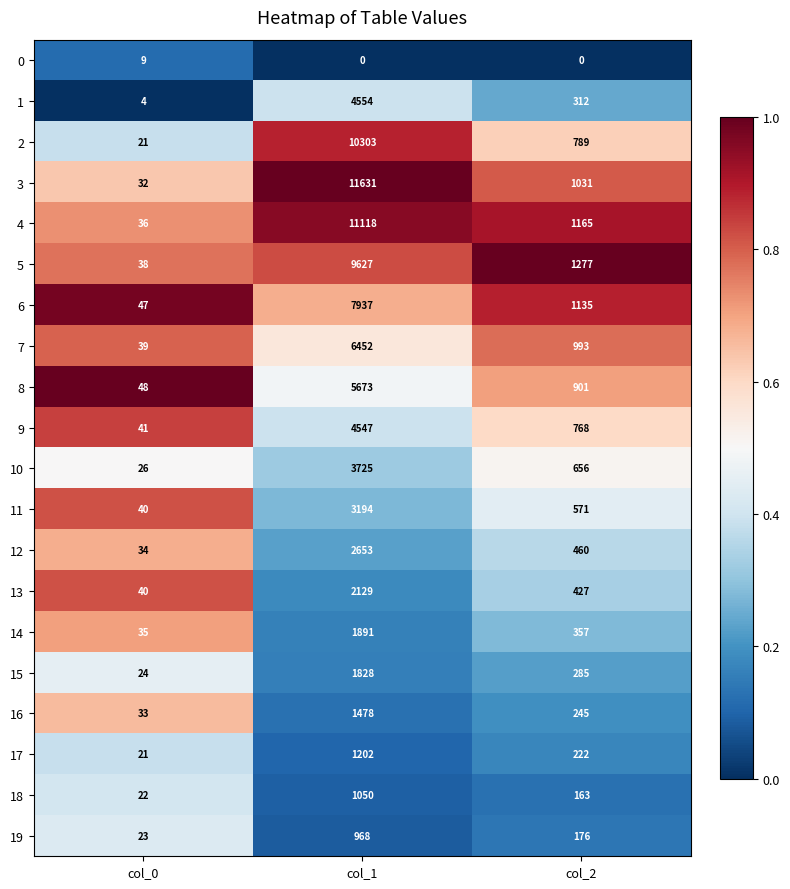

What is the approximate value of 15 at col_2, to the nearest 50?

300